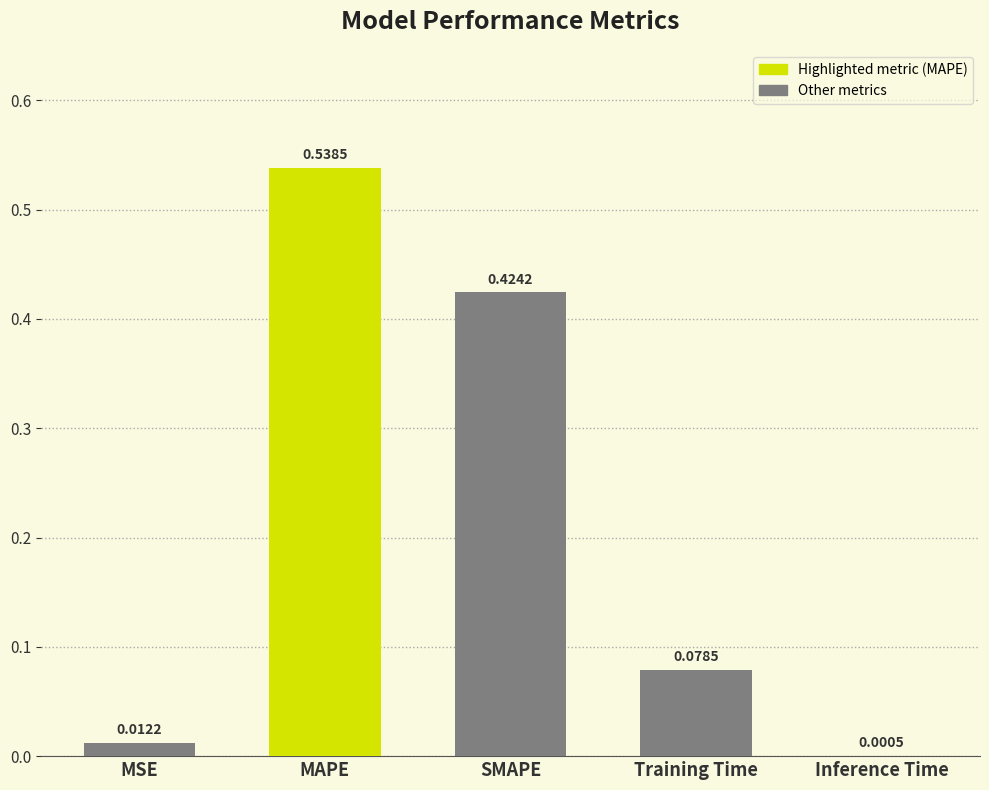

Which label corresponds to the largest value in the chart?

MAPE